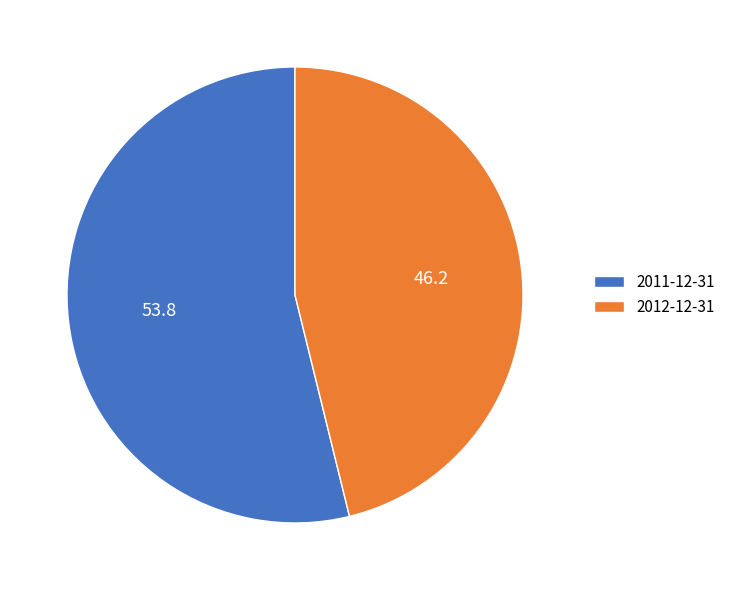

How many segments does this pie chart have?

2